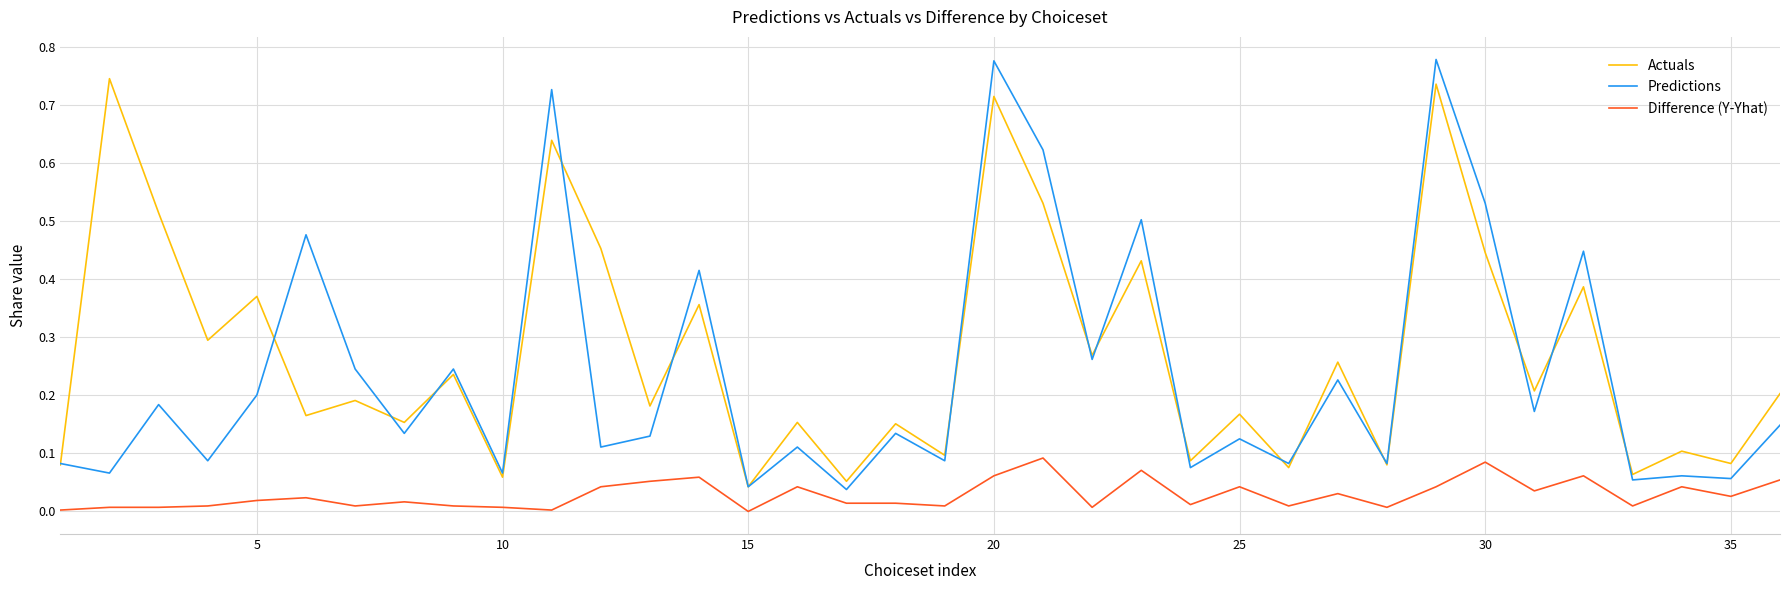

What are all the series names shown in the legend?

Actuals, Predictions, Difference (Y-Yhat)